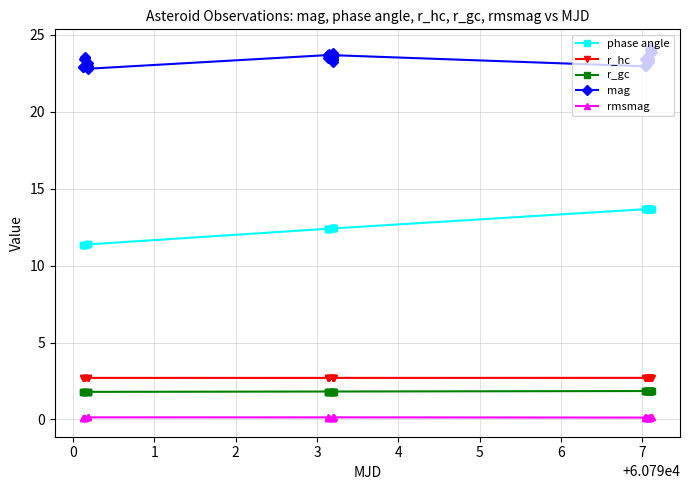

At how many categories does at least one series exceed 18?

40